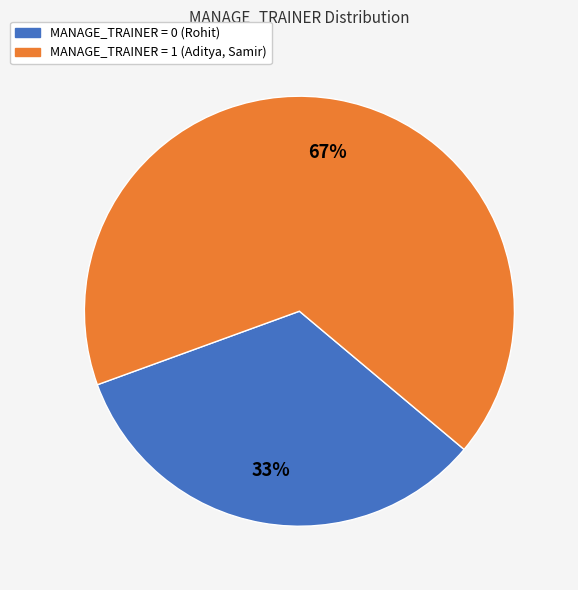

Is there a majority slice in this chart?

Yes